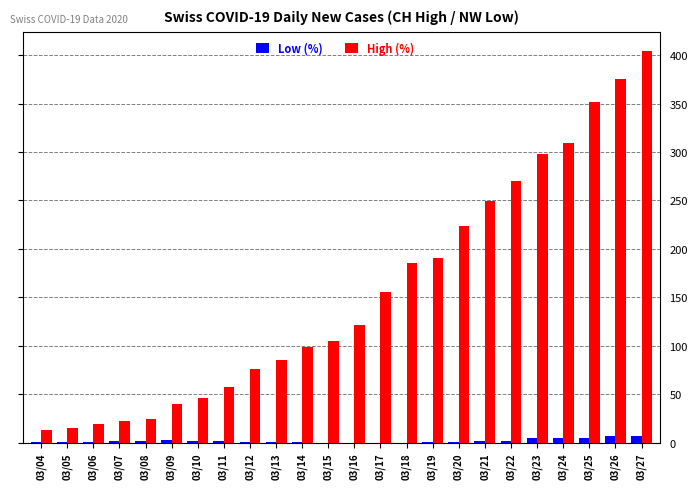

Is the value of Low (%) at 03/09 greater than the value of High (%) at 03/11?

No